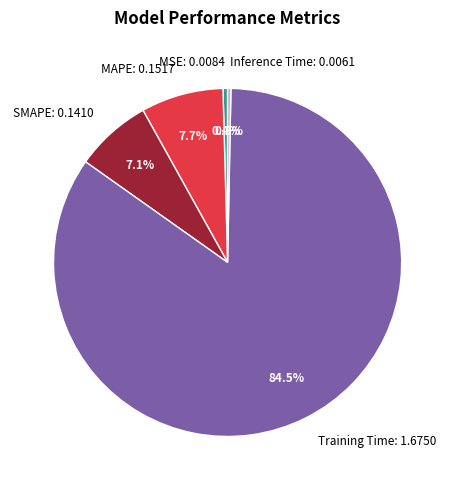

Combined, what portion of the pie is Training Time and Inference Time?

84.8%